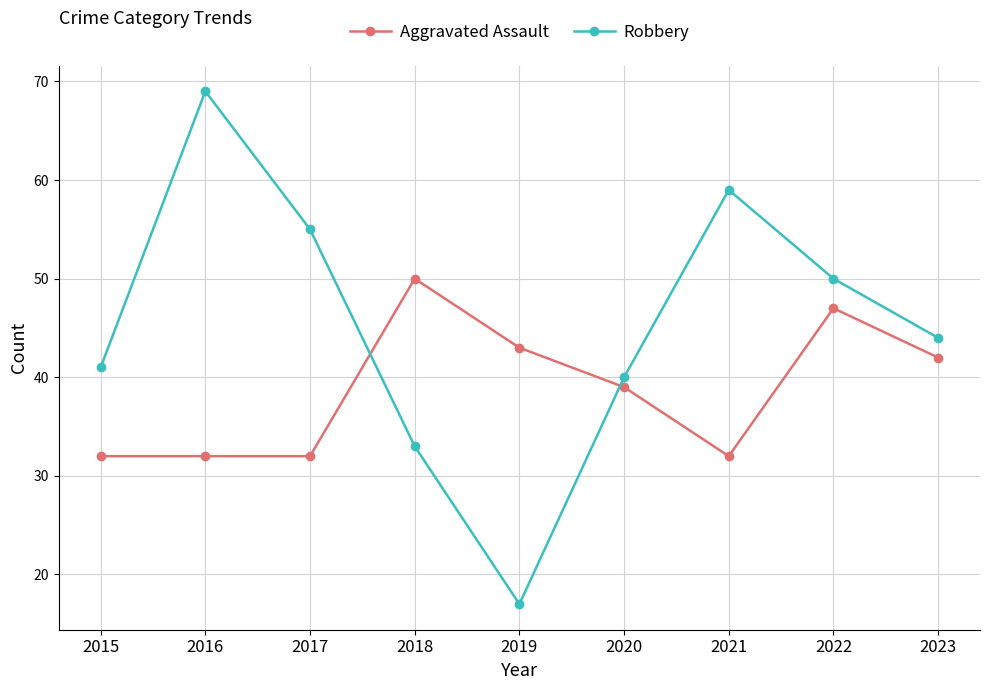

Where do Robbery and Aggravated Assault first cross each other?

2017 and 2018